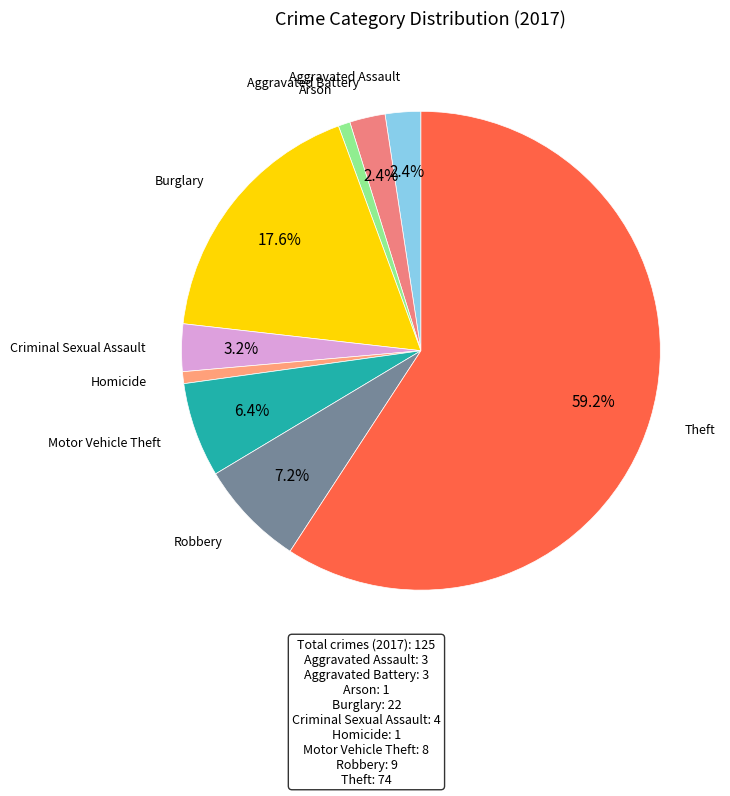

Count the number of slices in the pie.

9